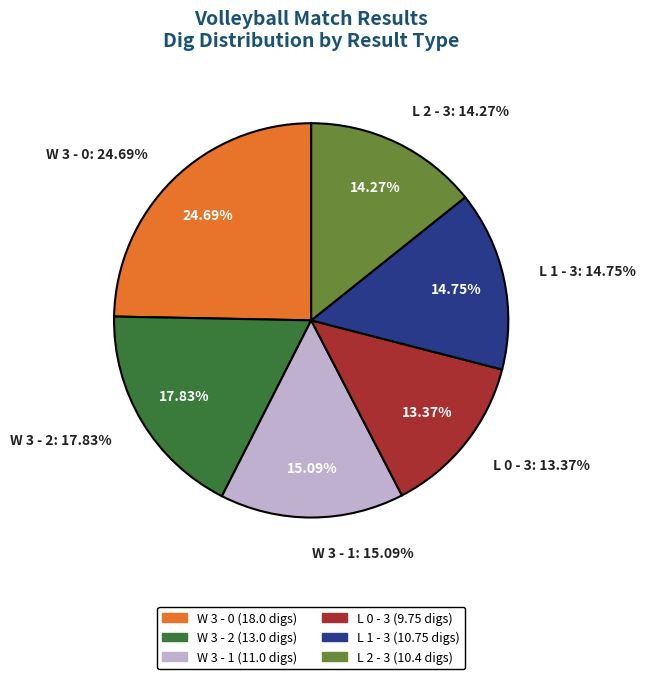

What percentage is the L 0 - 3 slice, to the nearest percent?

13%